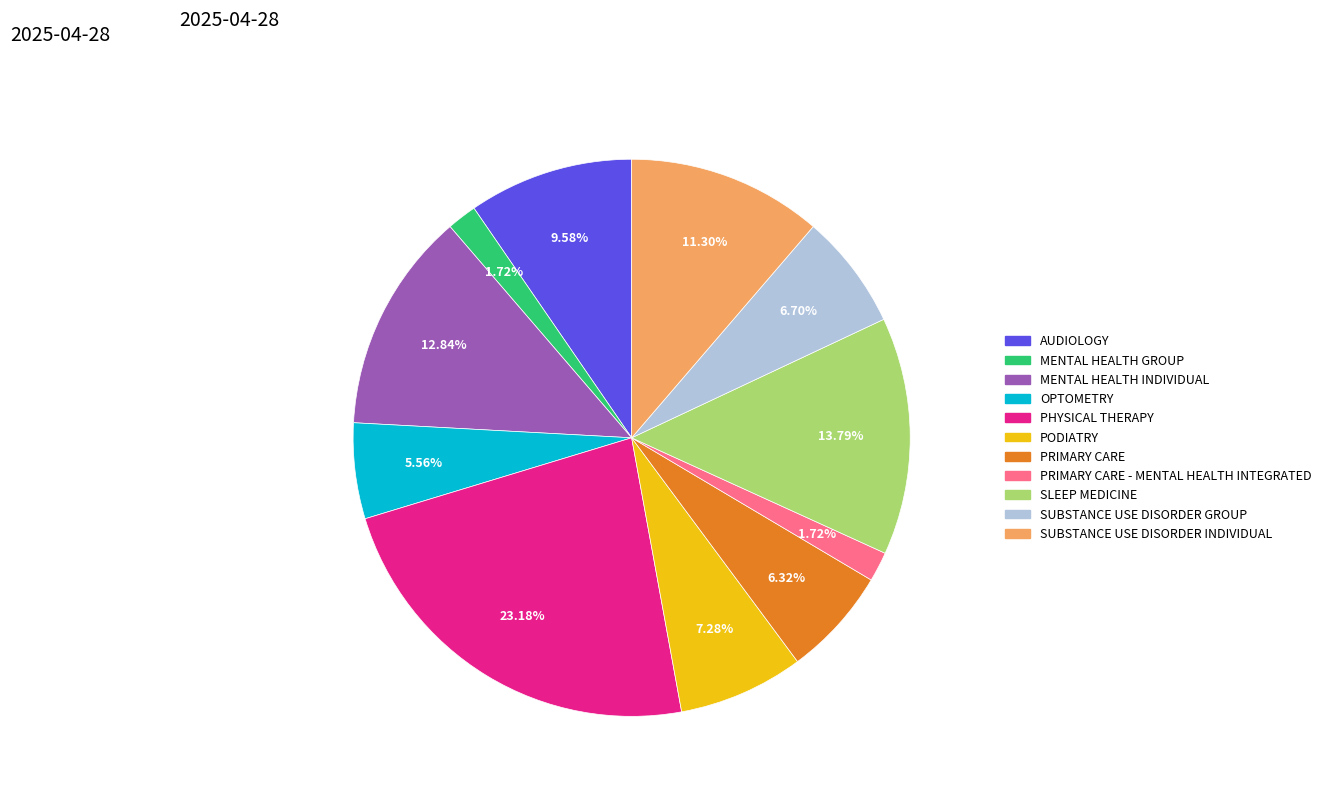

Do PRIMARY CARE and PHYSICAL THERAPY together represent more than half of the pie?

No